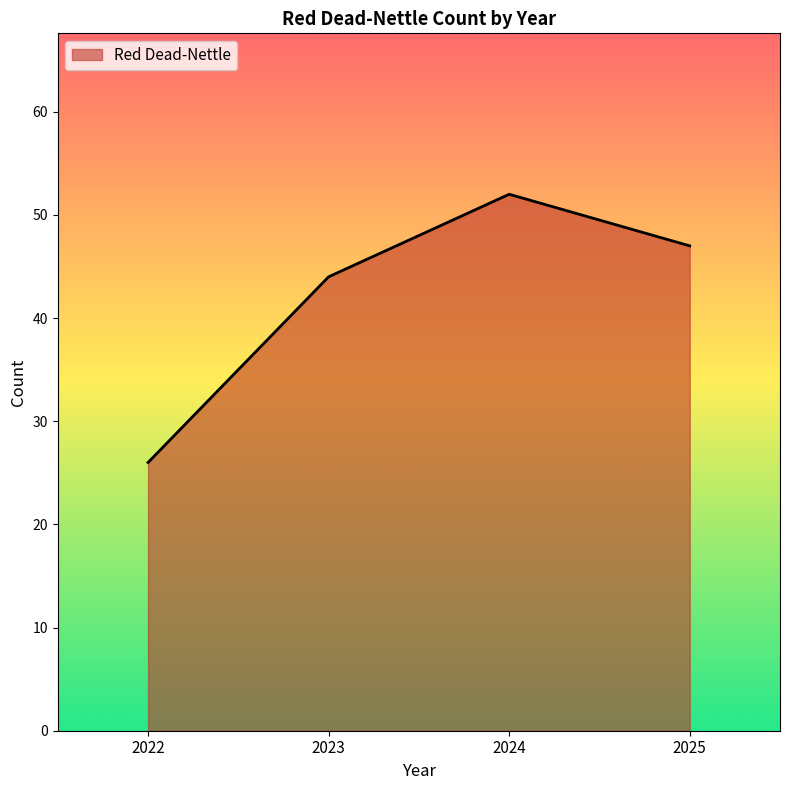

At which label is the value closest to 39?

2023